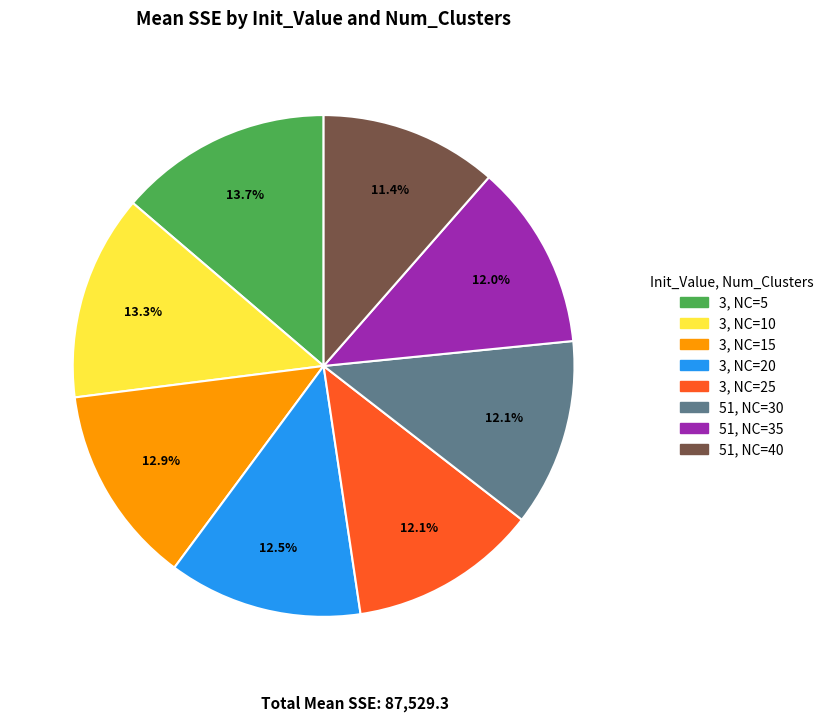

Is there a majority slice in this chart?

No